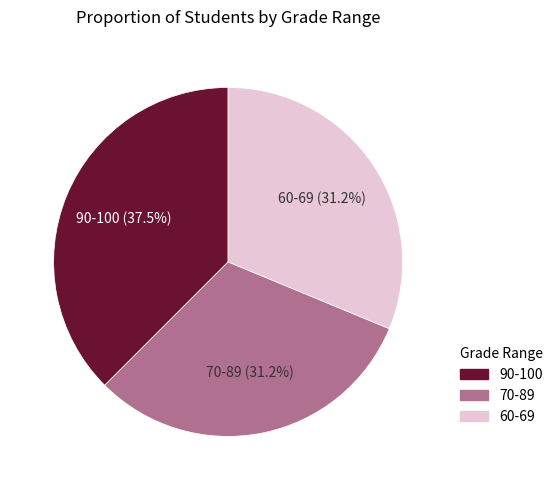

Which slice is the largest?

90-100